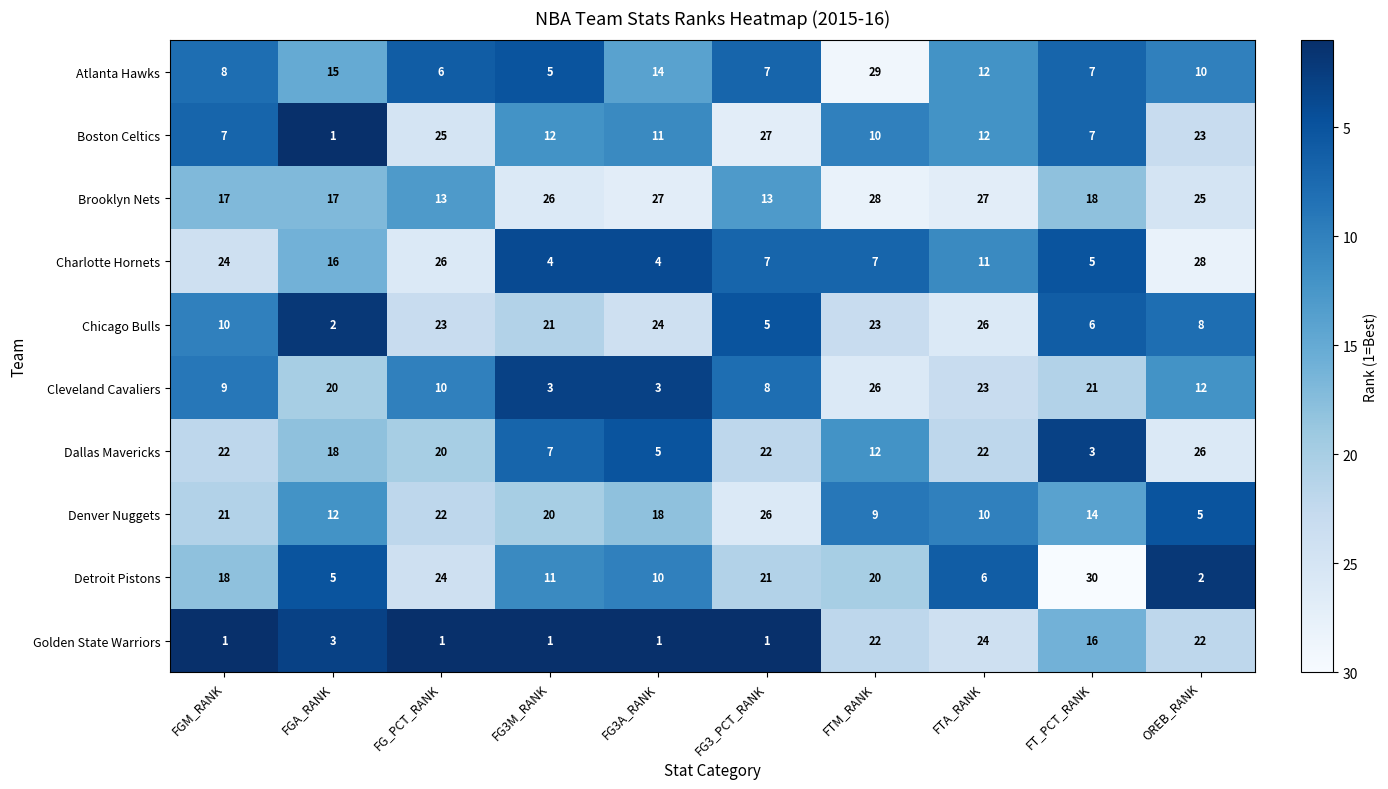

The Atlanta Hawks series shows 8 at FG3M_RANK. True or false?

False